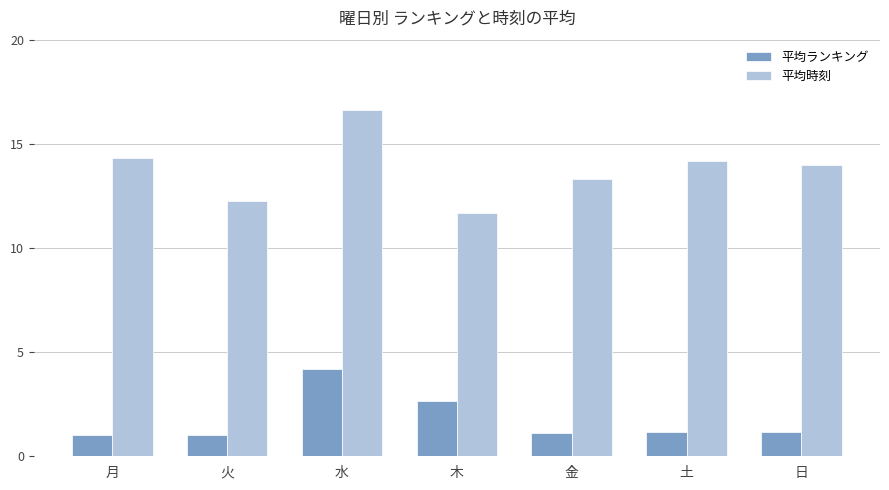

Count the number of categories in the chart.

7